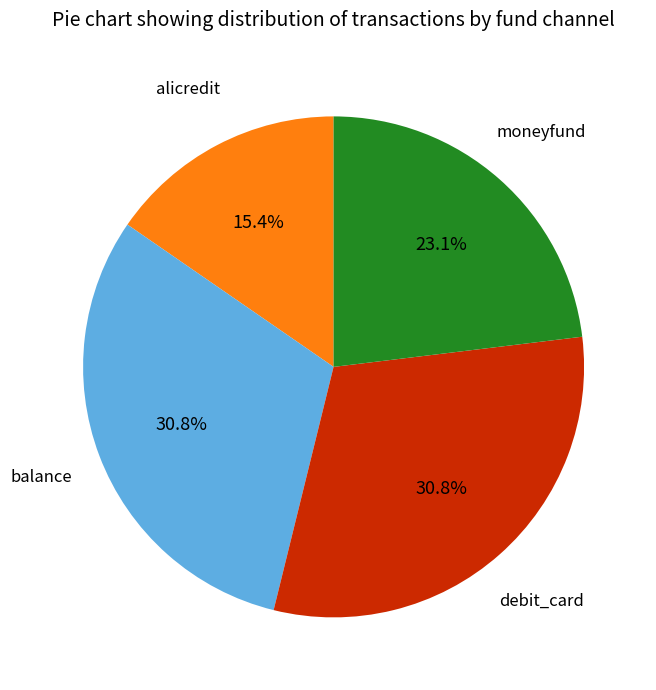

Which has a higher value, moneyfund or alicredit?

moneyfund